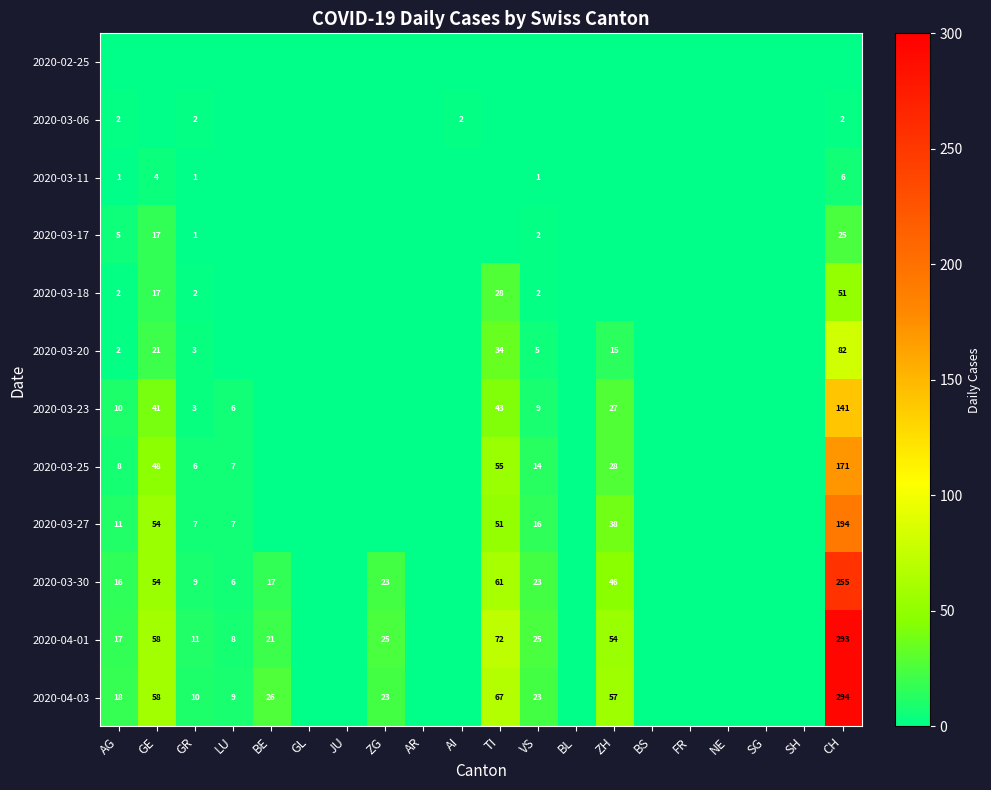

The 2020-03-27 series shows 26 at VS. True or false?

False